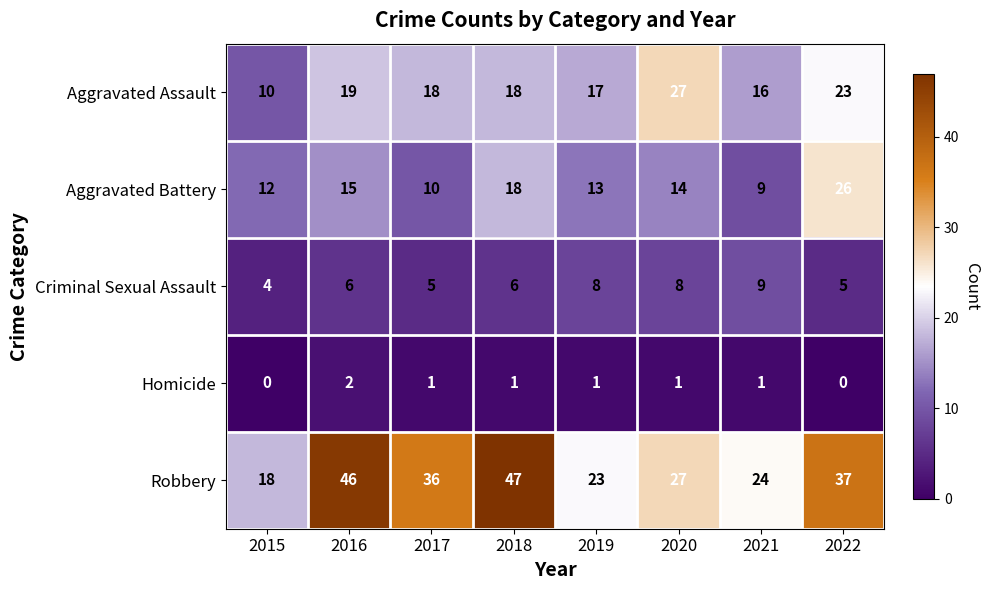

At which label is Robbery closest to 32?

2017